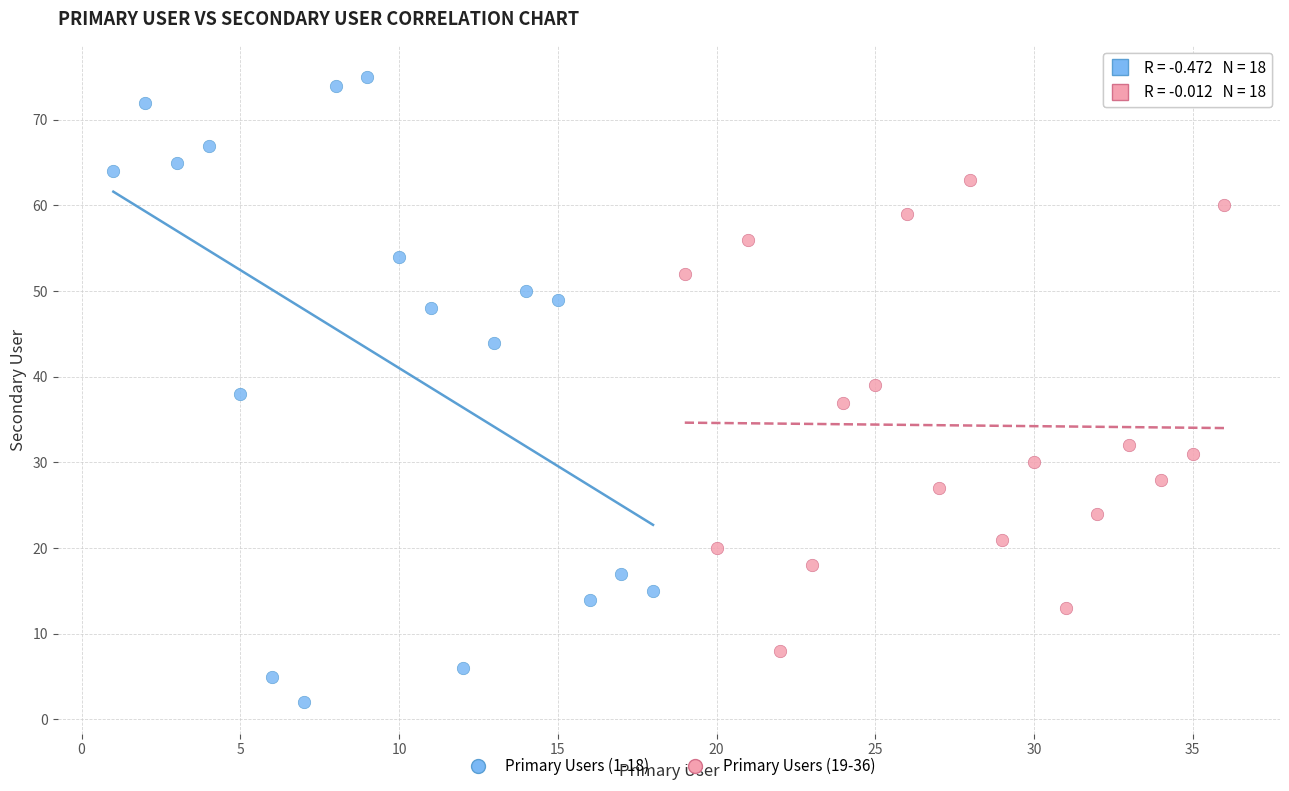

Which series has the largest Y range (max minus min)?

Primary Users (1-18)